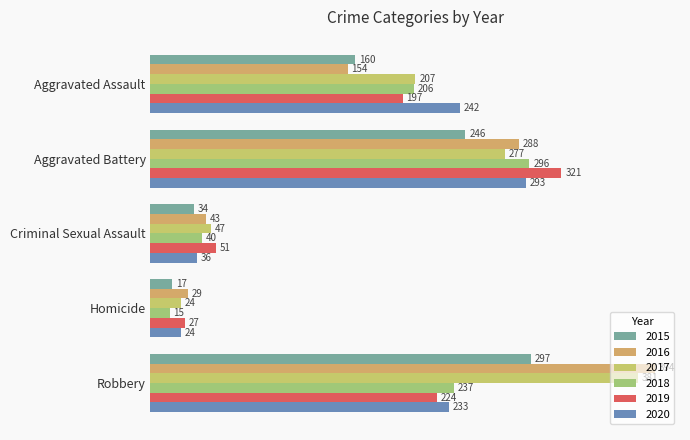

How many categories are shown in the chart?

5